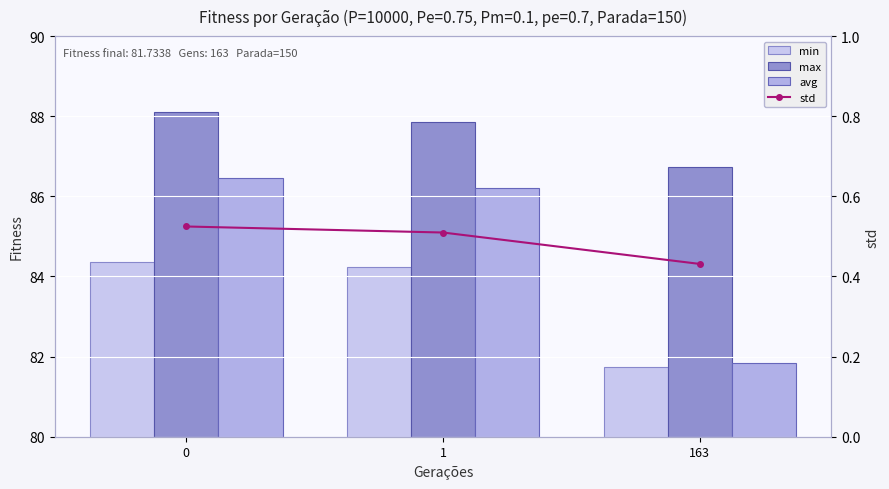

Reading right to left, transcribe all the data shown in this chart.

min: 81.7	84.2	84.4
max: 86.7	87.9	88.1
avg: 81.8	86.2	86.5
std: 0.4	0.5	0.5